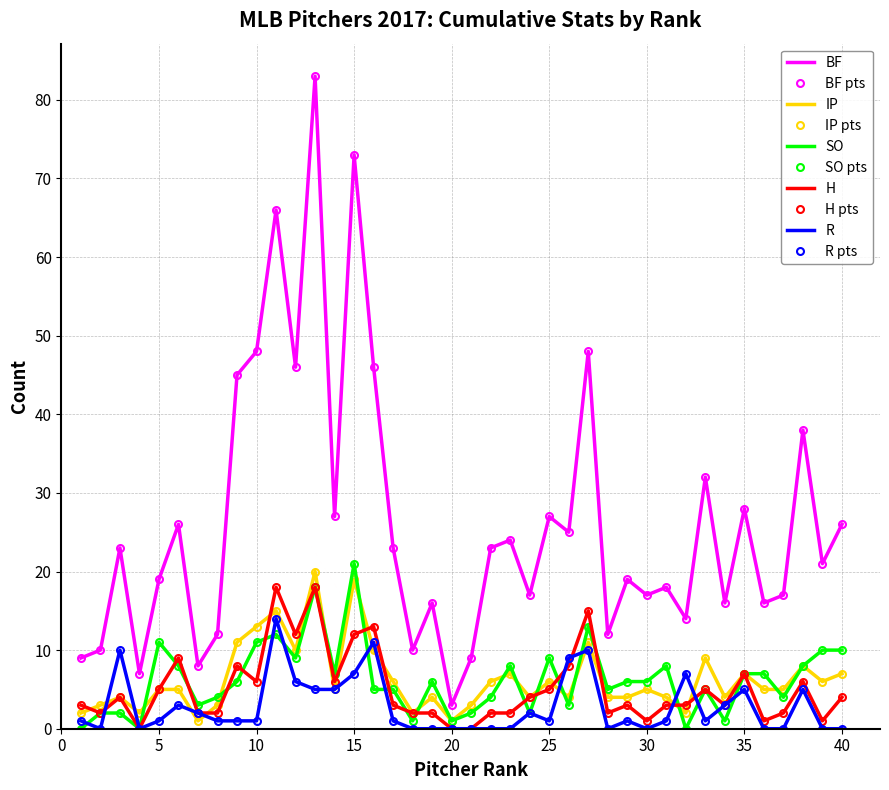

At how many categories does at least one series exceed 76?

1